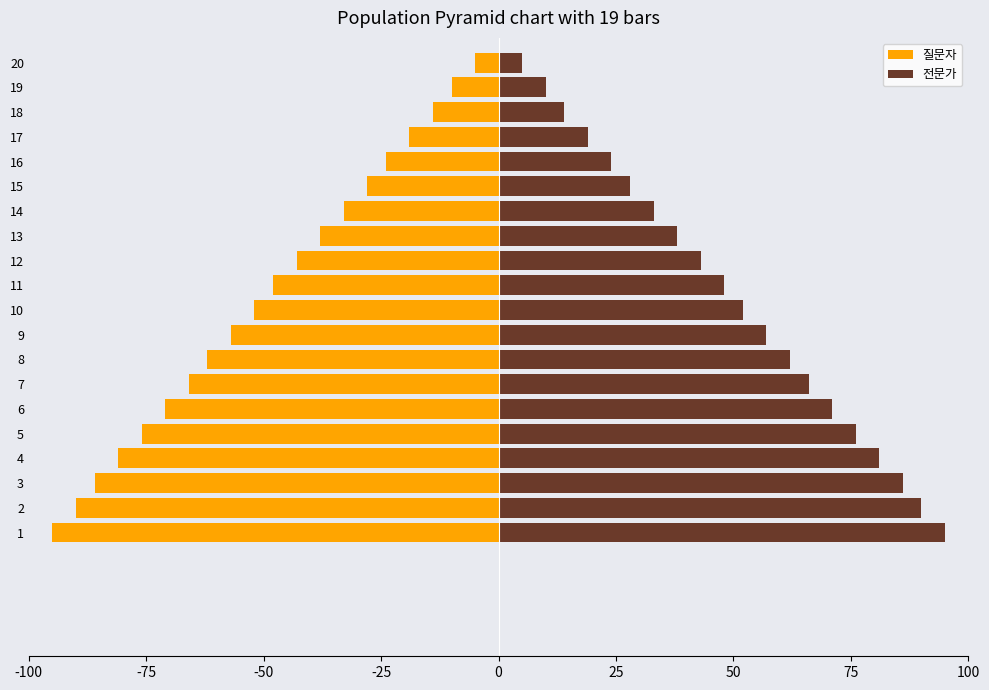

Is the value of 전문가 at 2 greater than the value of 질문자 at 6?

Yes